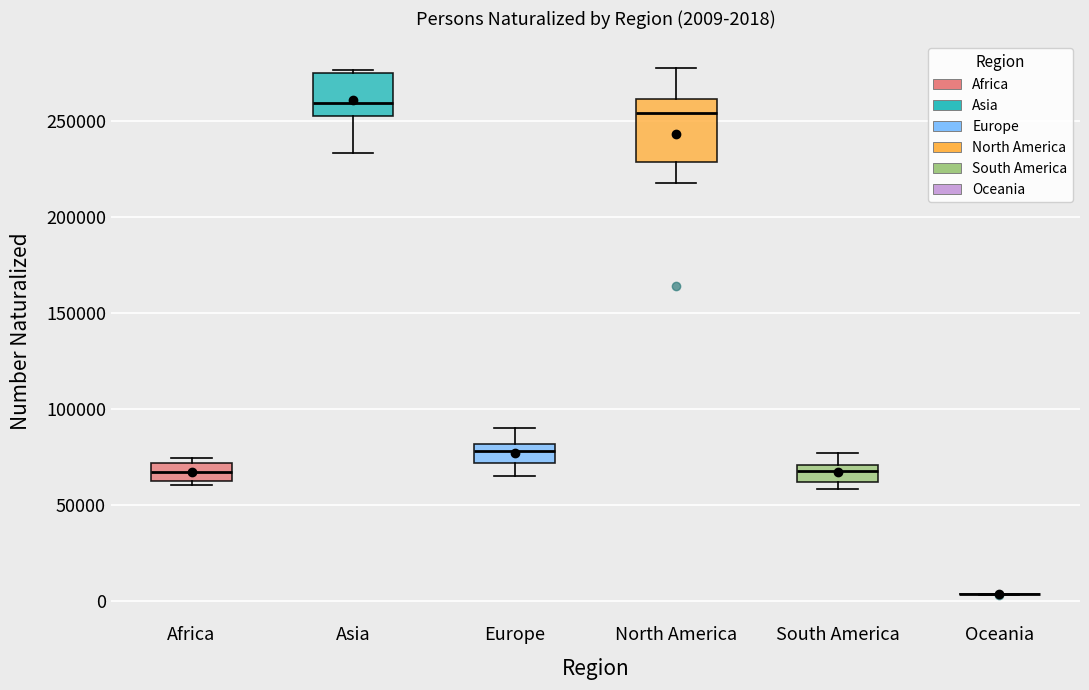

Comparing the boxes themselves (not the whiskers), which one is the tallest?

North America